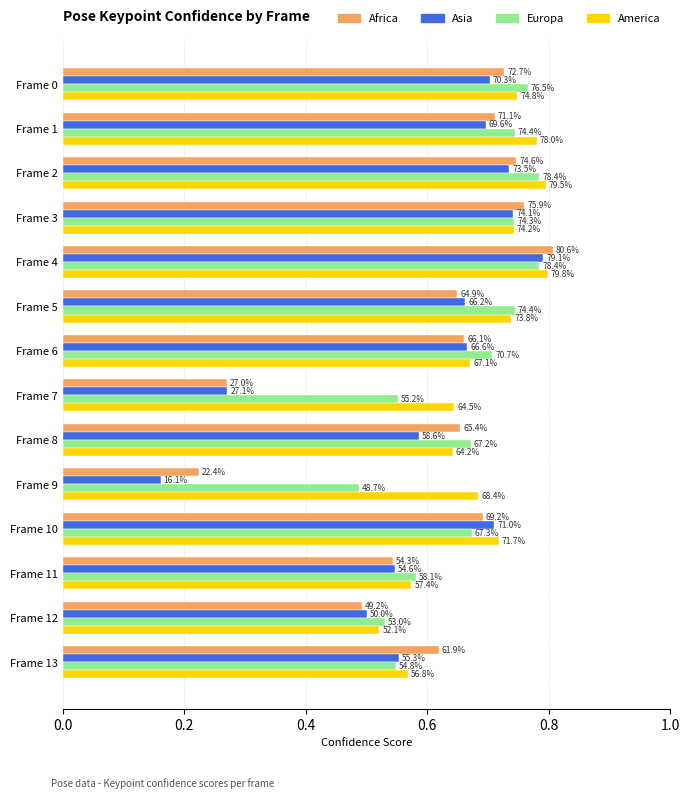

What are all the series names shown in the legend?

Africa, Asia, Europa, America